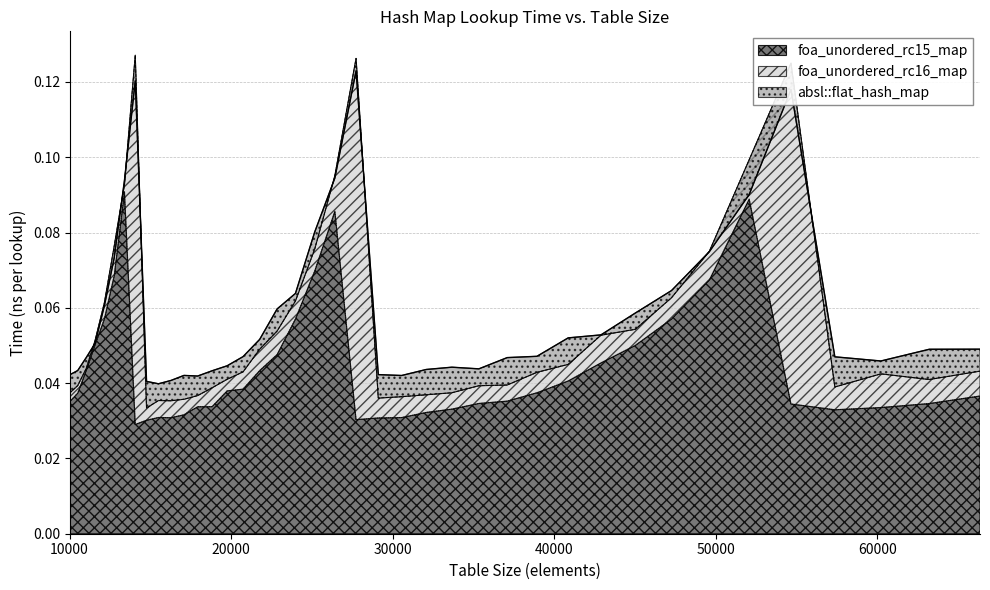

At which category does foa_unordered_rc16_map reach its first local valley?

14763